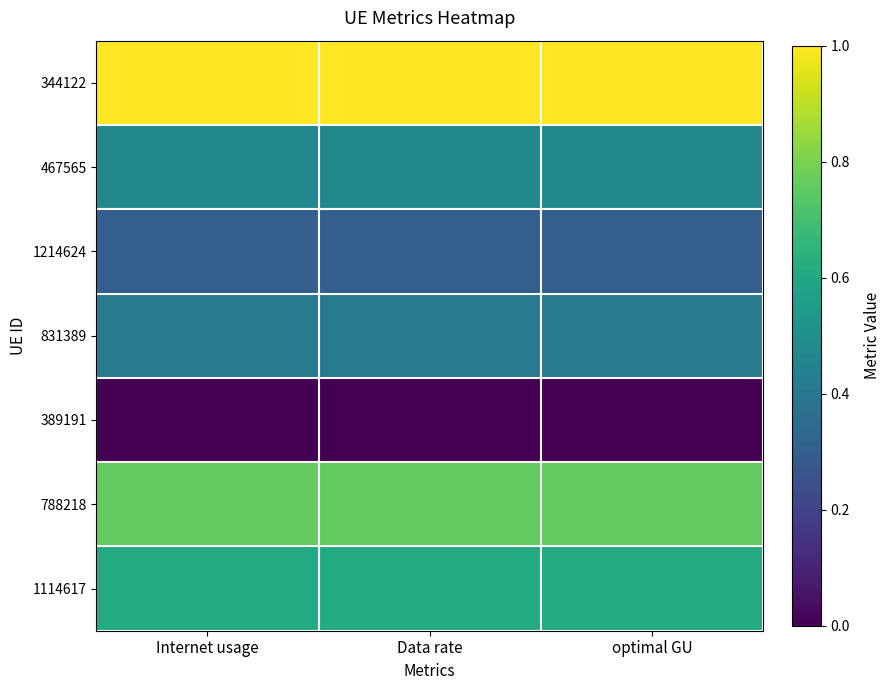

Rank the series at Data rate from highest to lowest value.

344122, 788218, 1114617, 467565, 831389, 1214624, 389191